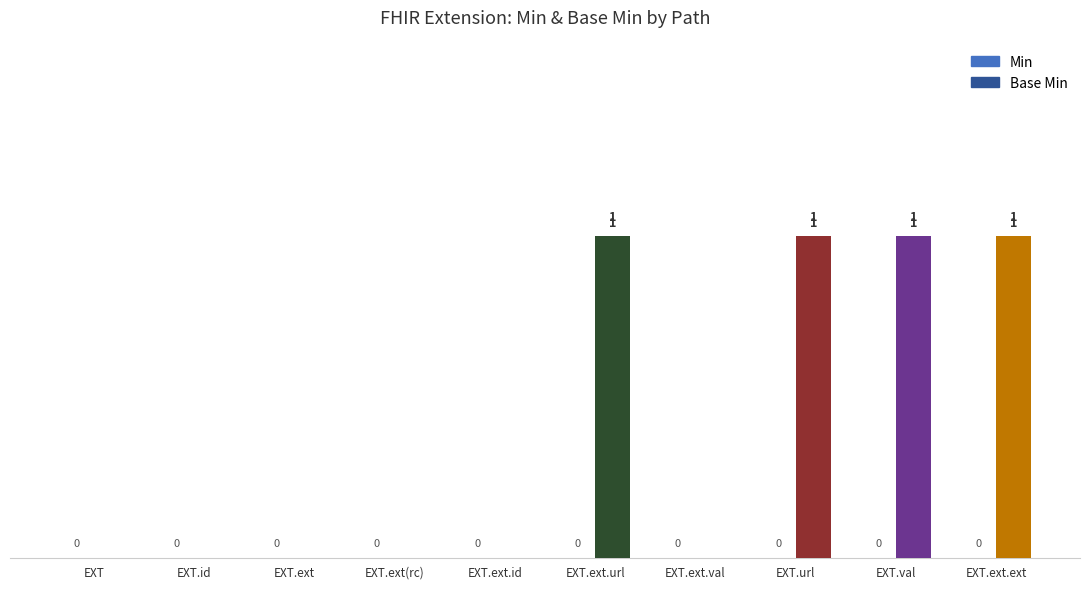

Count the number of data series in this chart.

1